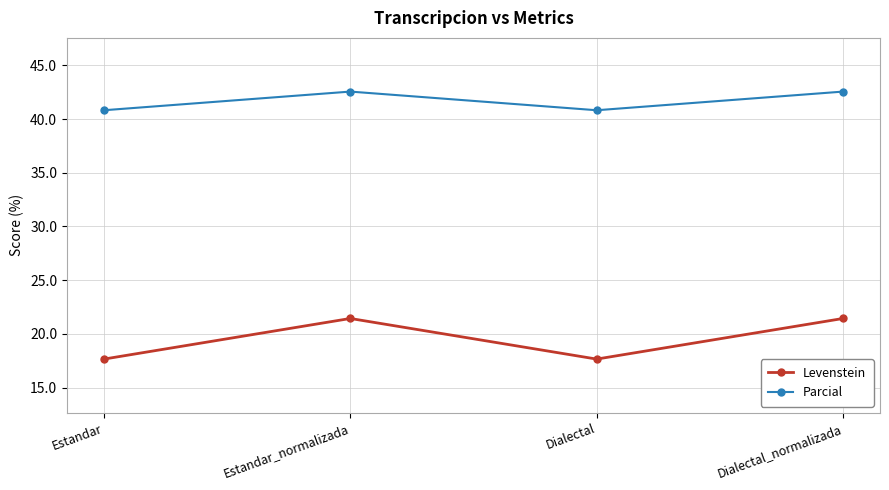

Does the chart display data point markers on the line(s)?

Yes